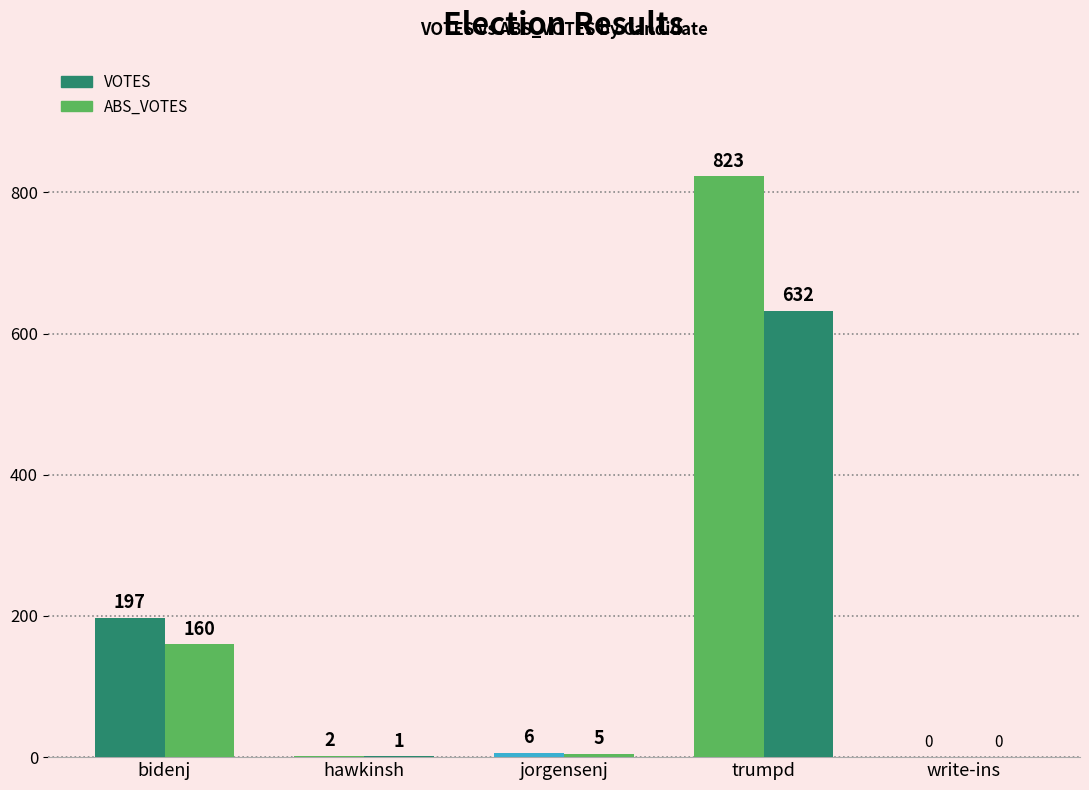

What is the difference between the second highest and second lowest values in the ABS_VOTES series?

159